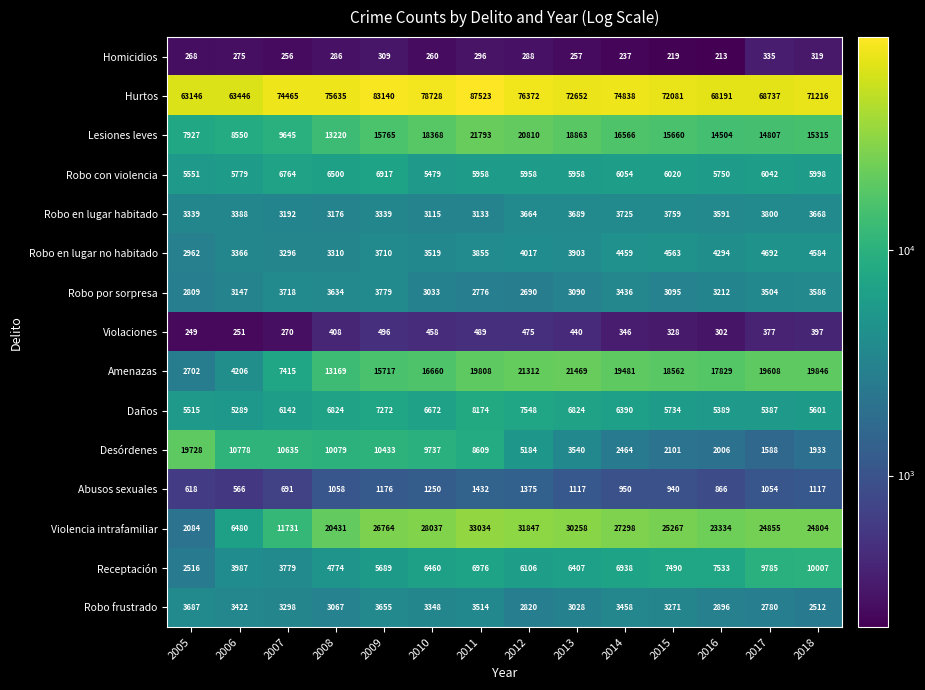

Rank the series by their maximum value, from highest to lowest.

Hurtos, Violencia intrafamiliar, Lesiones leves, Amenazas, Desórdenes, Receptación, Daños, Robo con violencia, Robo en lugar no habitado, Robo en lugar habitado, Robo por sorpresa, Robo frustrado, Abusos sexuales, Violaciones, Homicidios